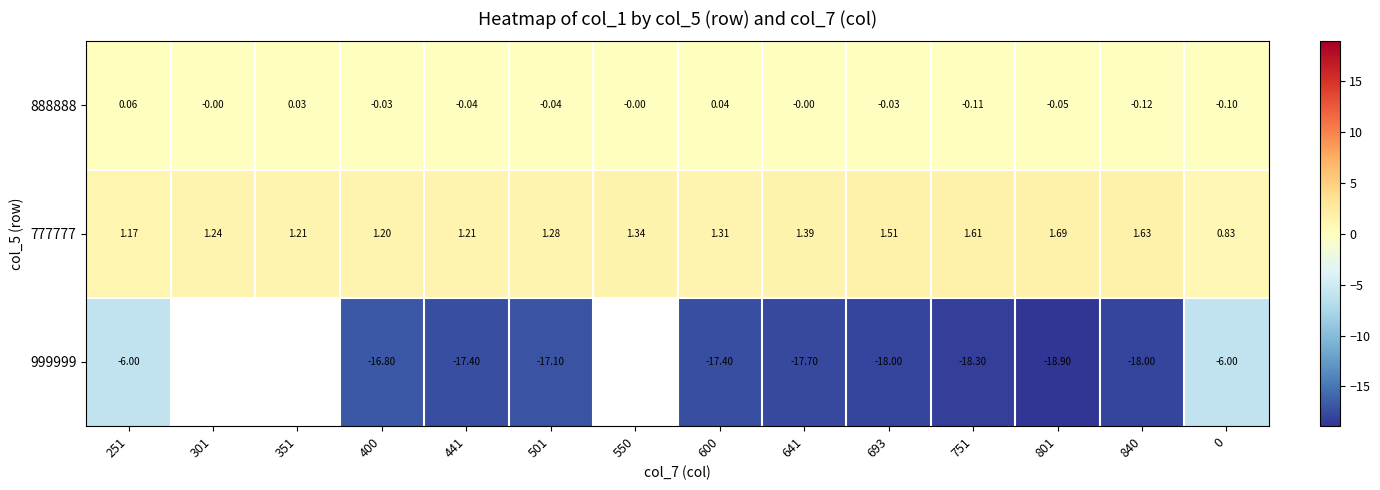

Is the value of 777777 at 751 greater than the value of 999999 at 693?

Yes